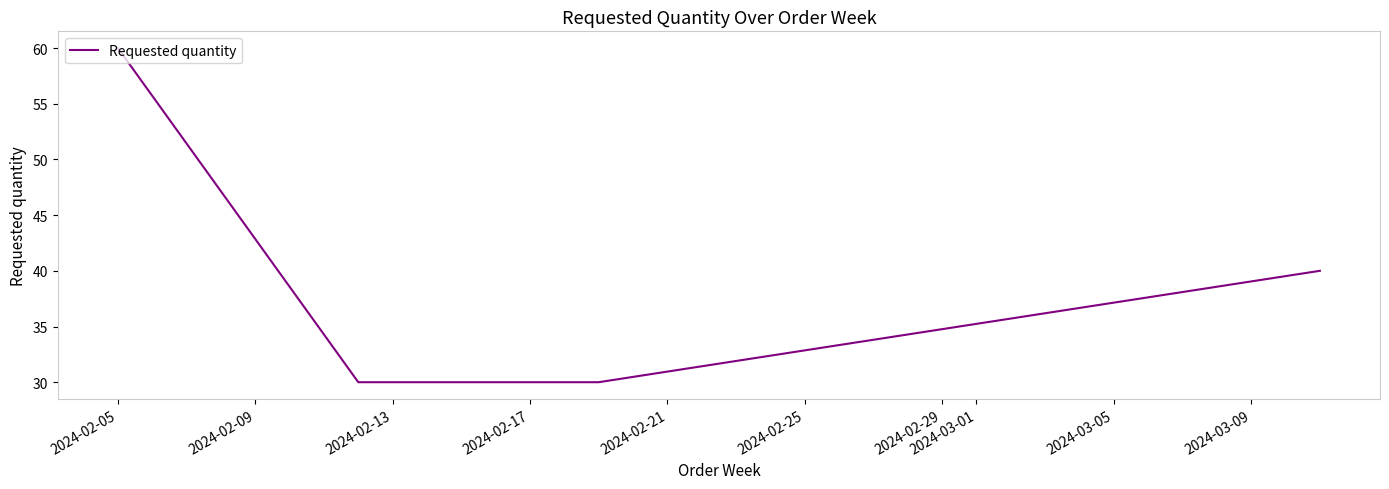

What is the smallest value displayed?

30